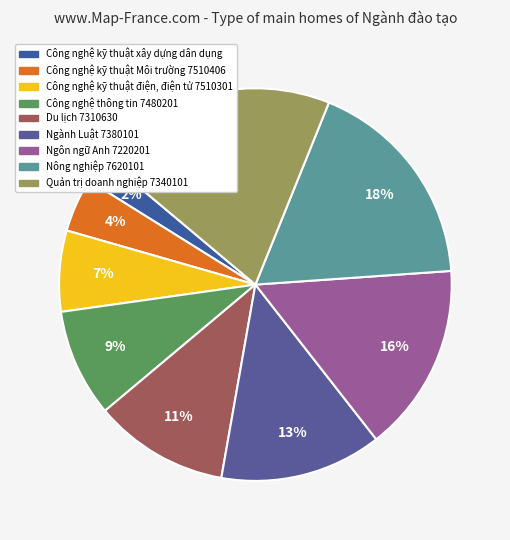

To the nearest percent, what is the average slice percentage?

11%